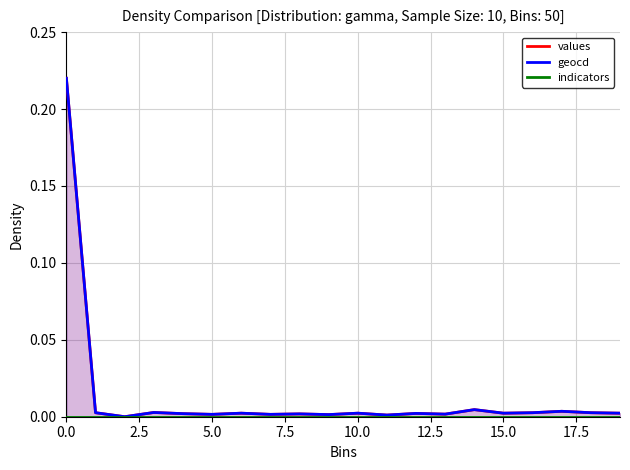

Is it true that geocd equals 0.0 at 10.0?

True